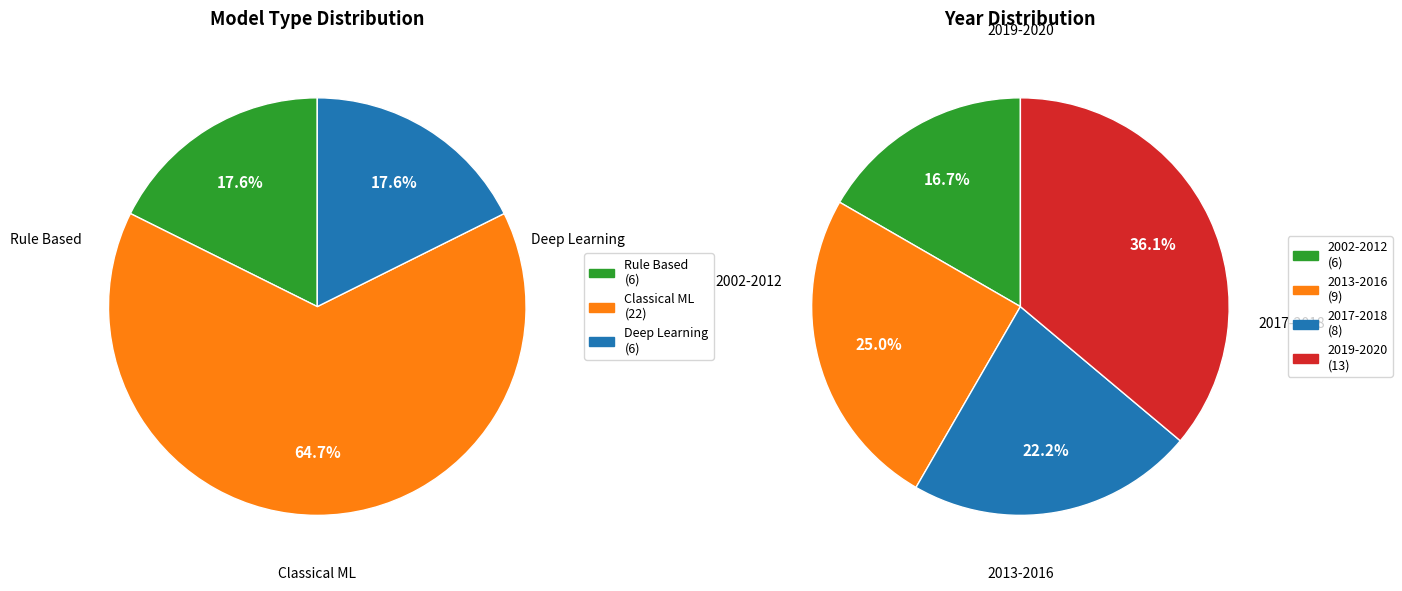

How many slices are in this pie chart?

7